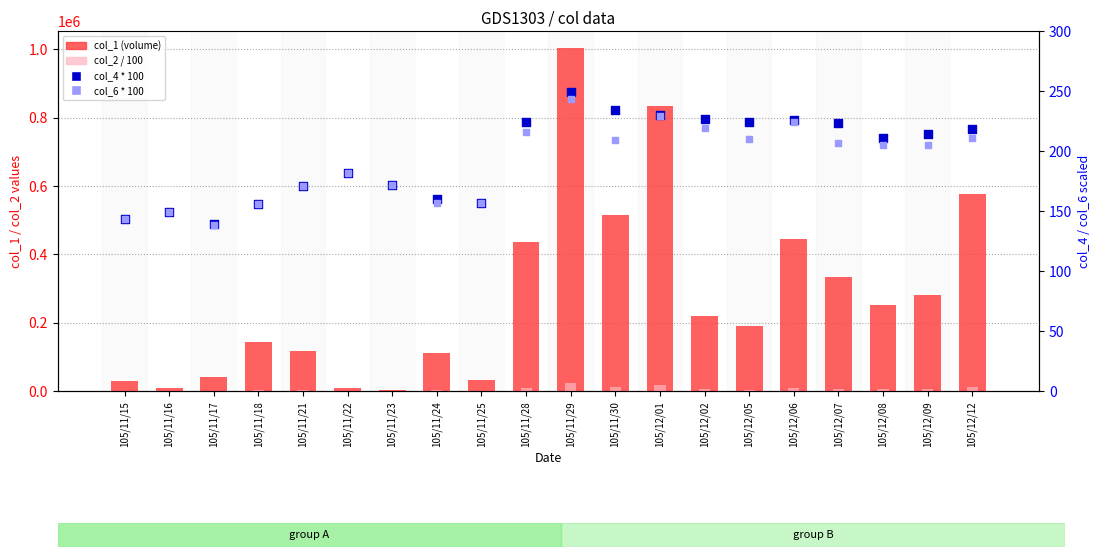

Which series contains the lowest Y value?

col_2 / 100